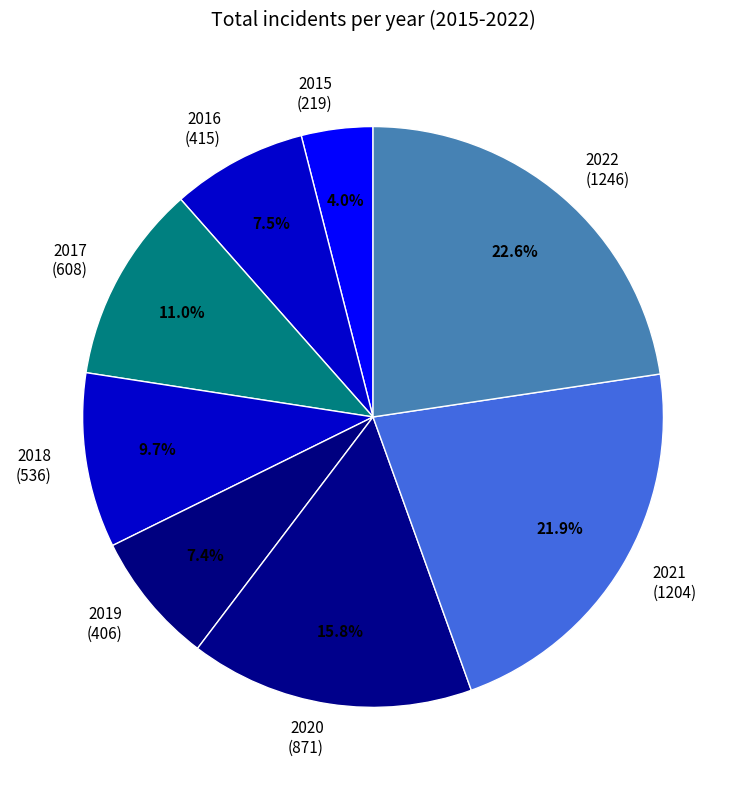

How many slices are in this pie chart?

8